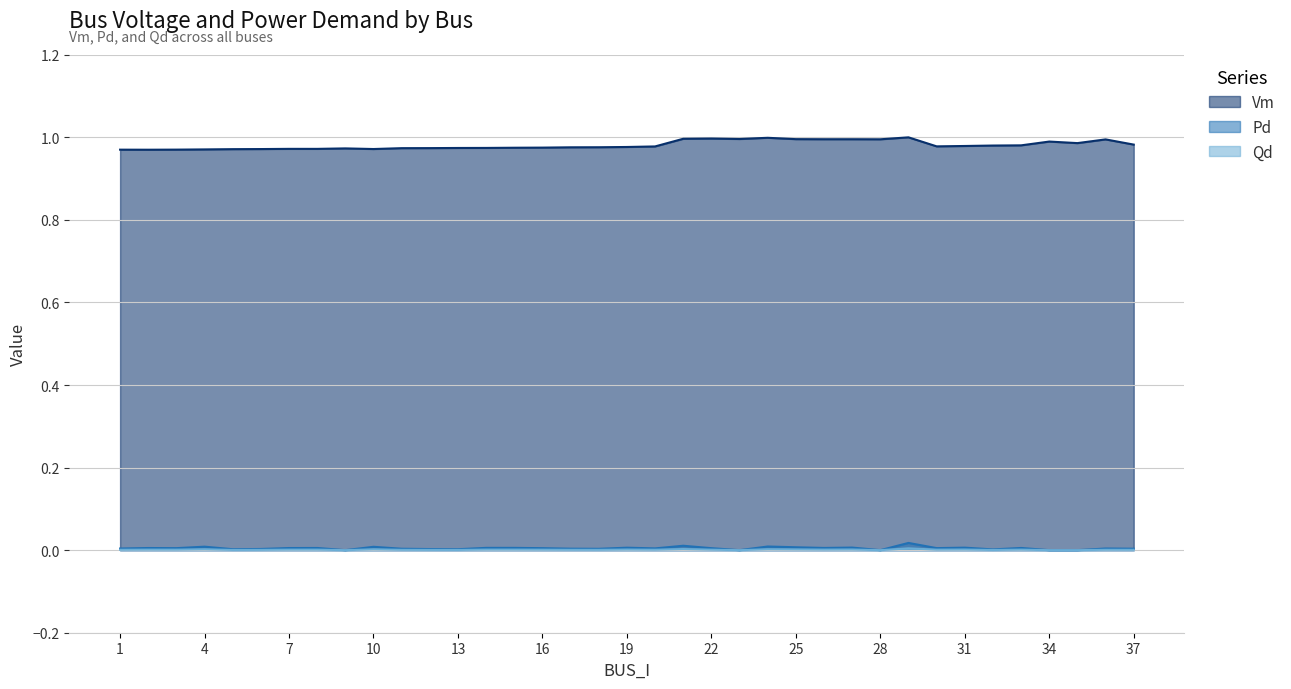

In Qd, how many points are higher than both neighbors (excluding endpoints)?

13